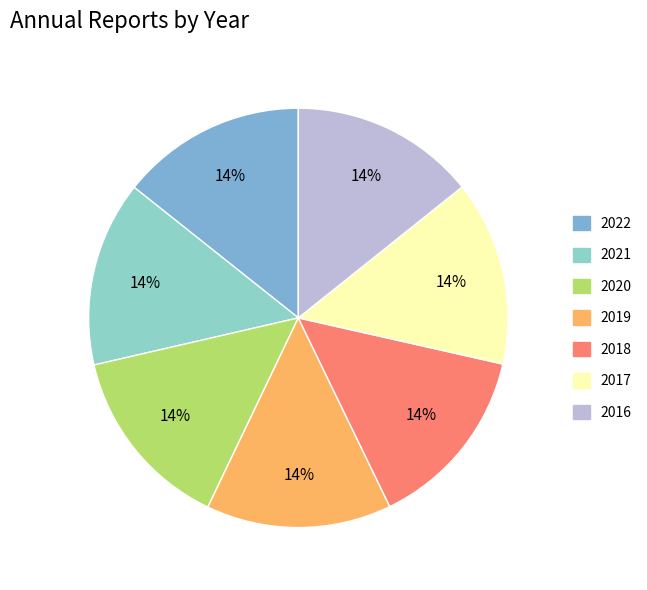

What is the ratio of the value at 2020 to the value at 2016?

1.0